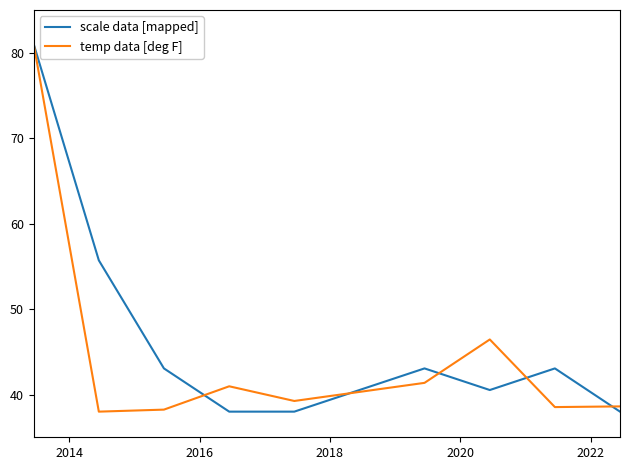

Which series has the largest range (max minus min)?

scale data [mapped]